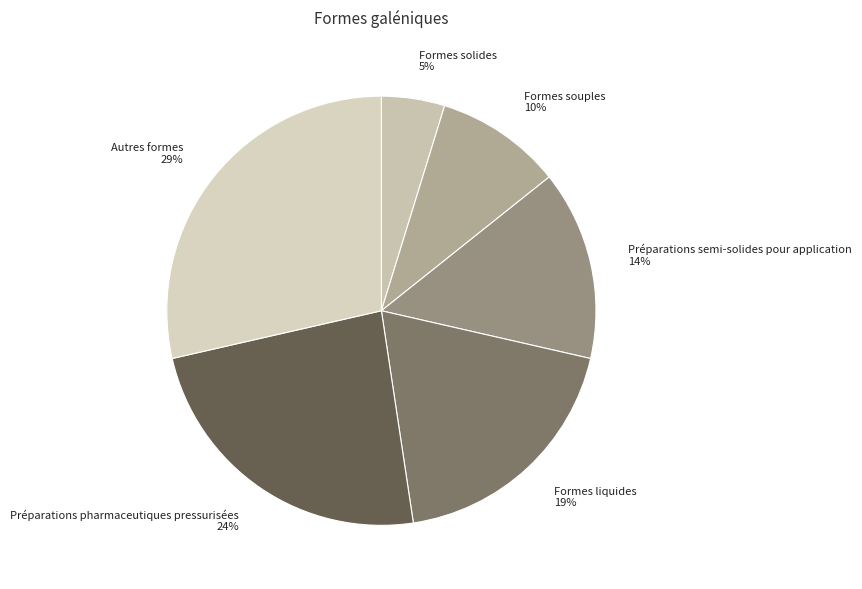

Do Autres formes 29% and Préparations semi-solides pour application 14% together represent more than half of the pie?

No